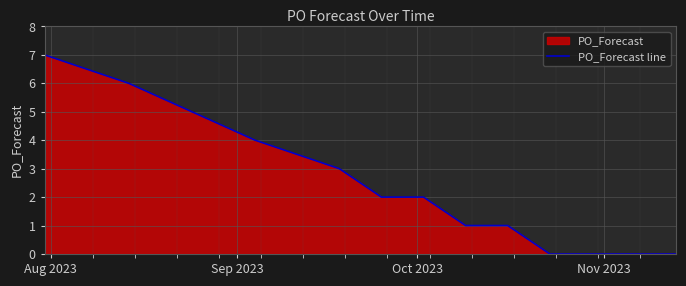

What is the difference between the maximum and minimum values?

7